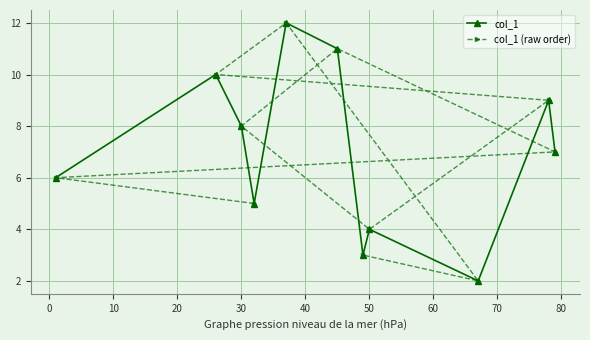

How many interior local peaks does the col_1 (raw order) series have?

2